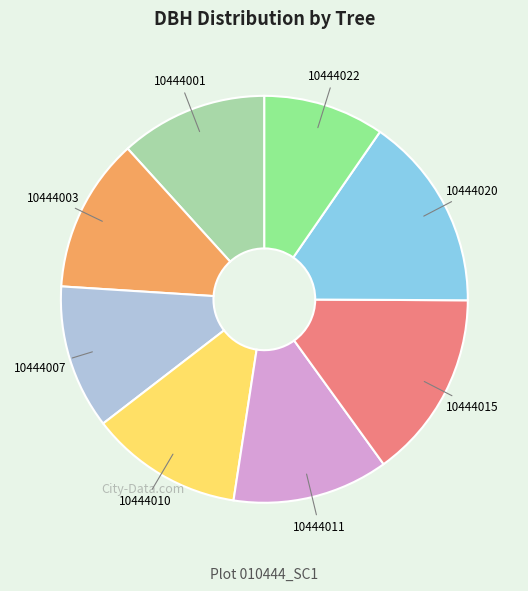

Is it true that 10444020 is 15% of the pie?

True